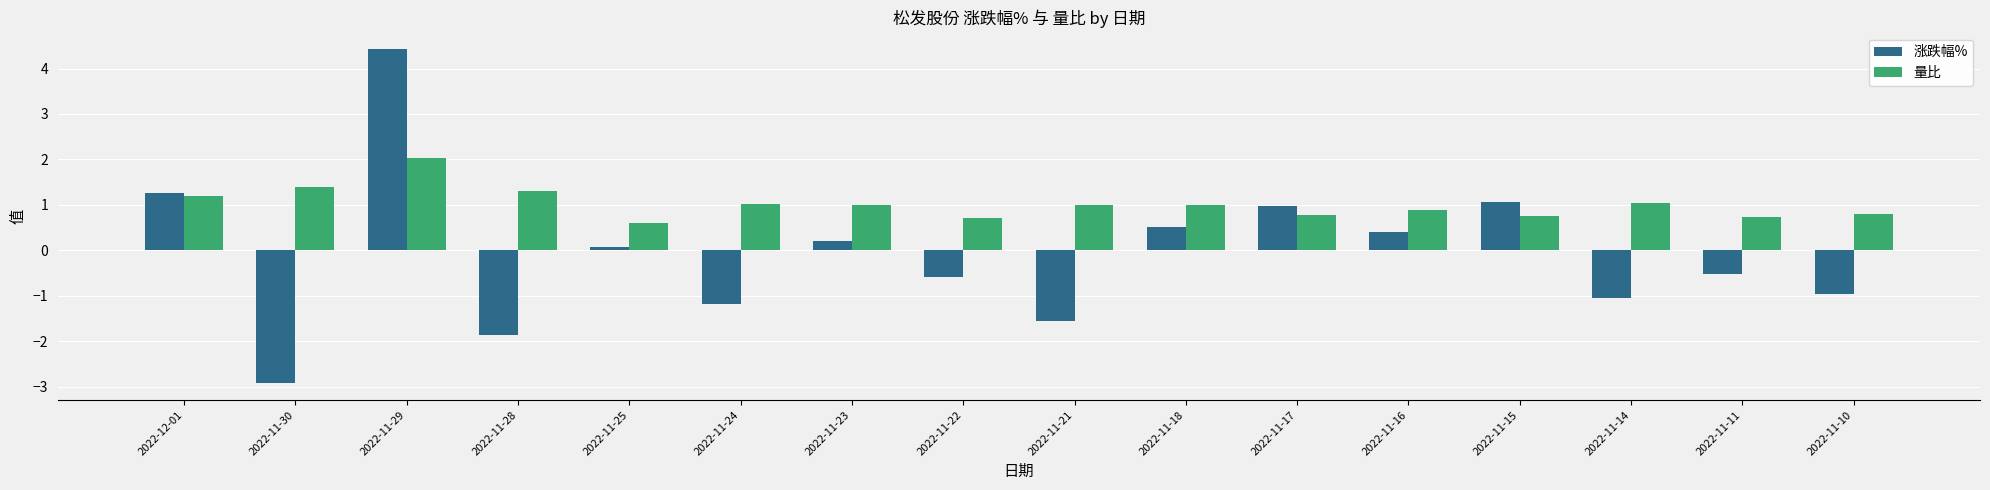

What is the value of the 量比 bar at the 8th from the left?

0.7